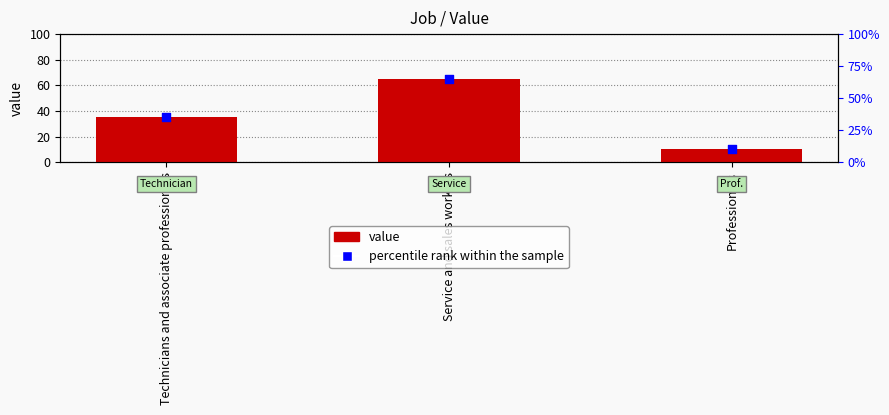

Which series has the largest total across all categories?

value